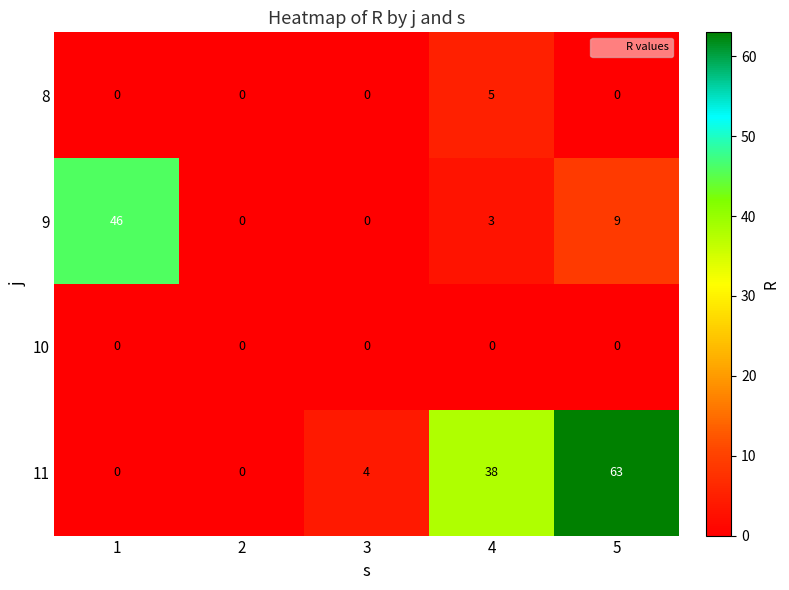

The value of 9 at 2 is 0. True or false?

True